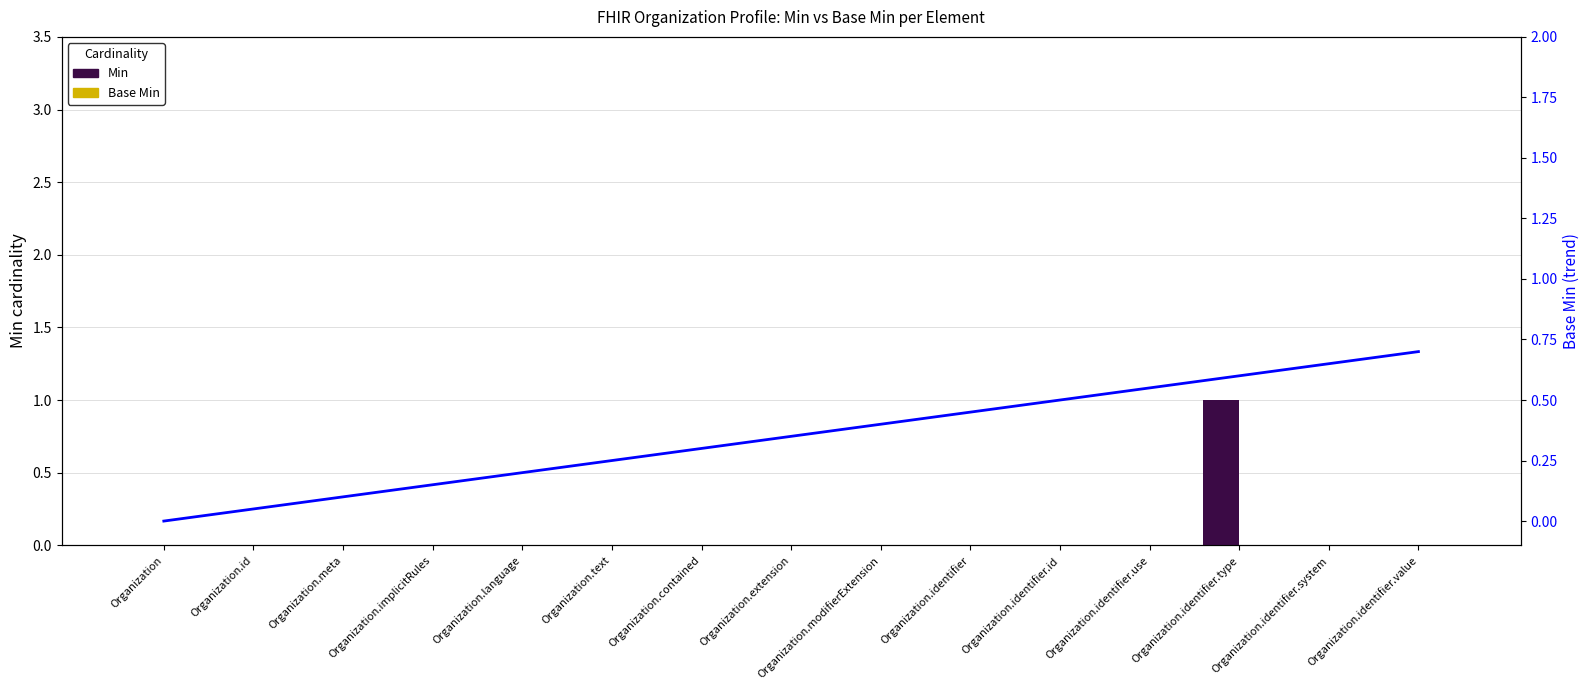

What is the sum of the Base Min trend values at Organization.language and Organization.modifierExtension?

0.6